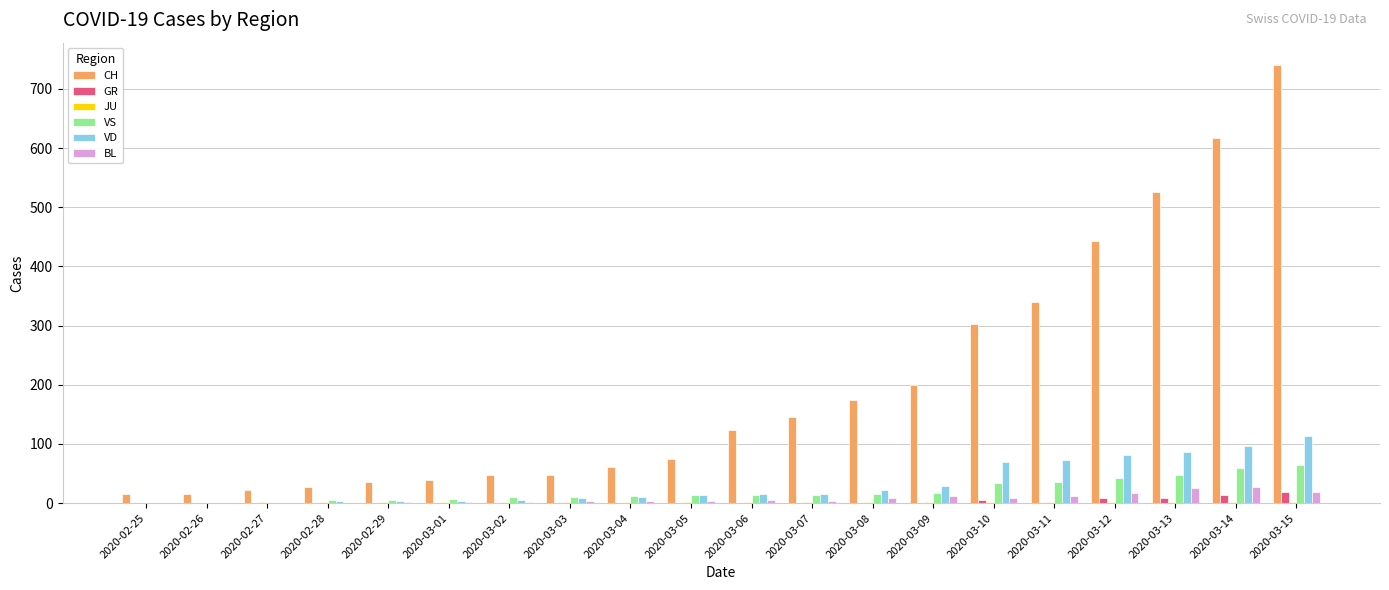

Which series has the largest total across all categories?

CH